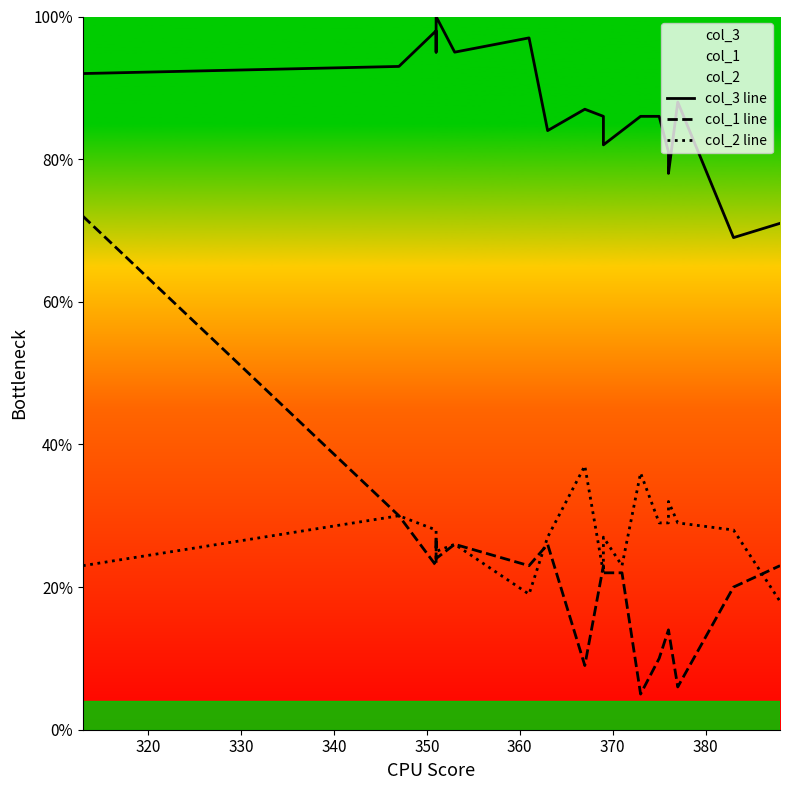

True or false: col_2 line and col_3 line intersect in this chart.

False